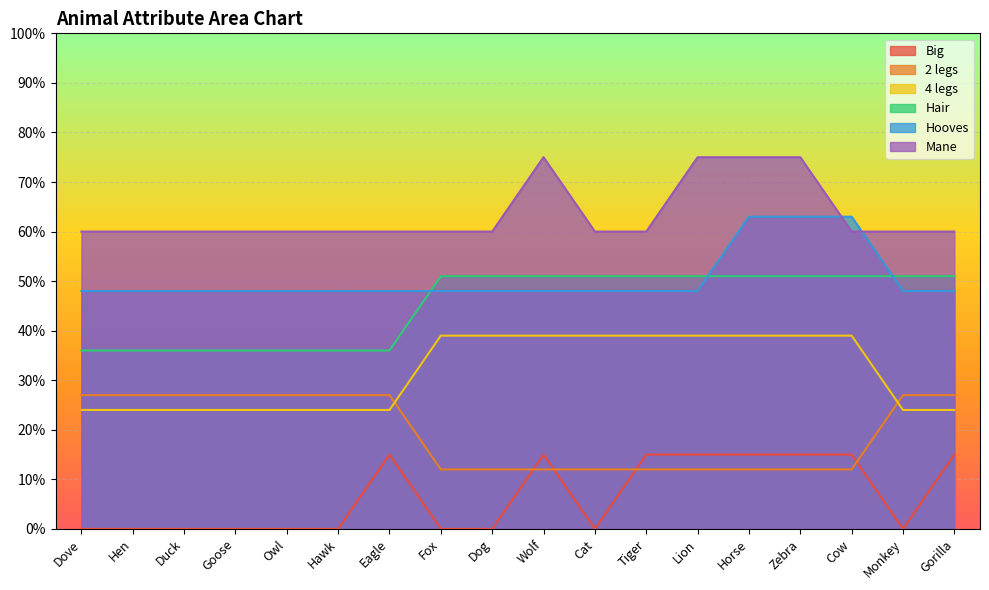

What is the difference between the second highest and second lowest values in the Hooves series?

0.2